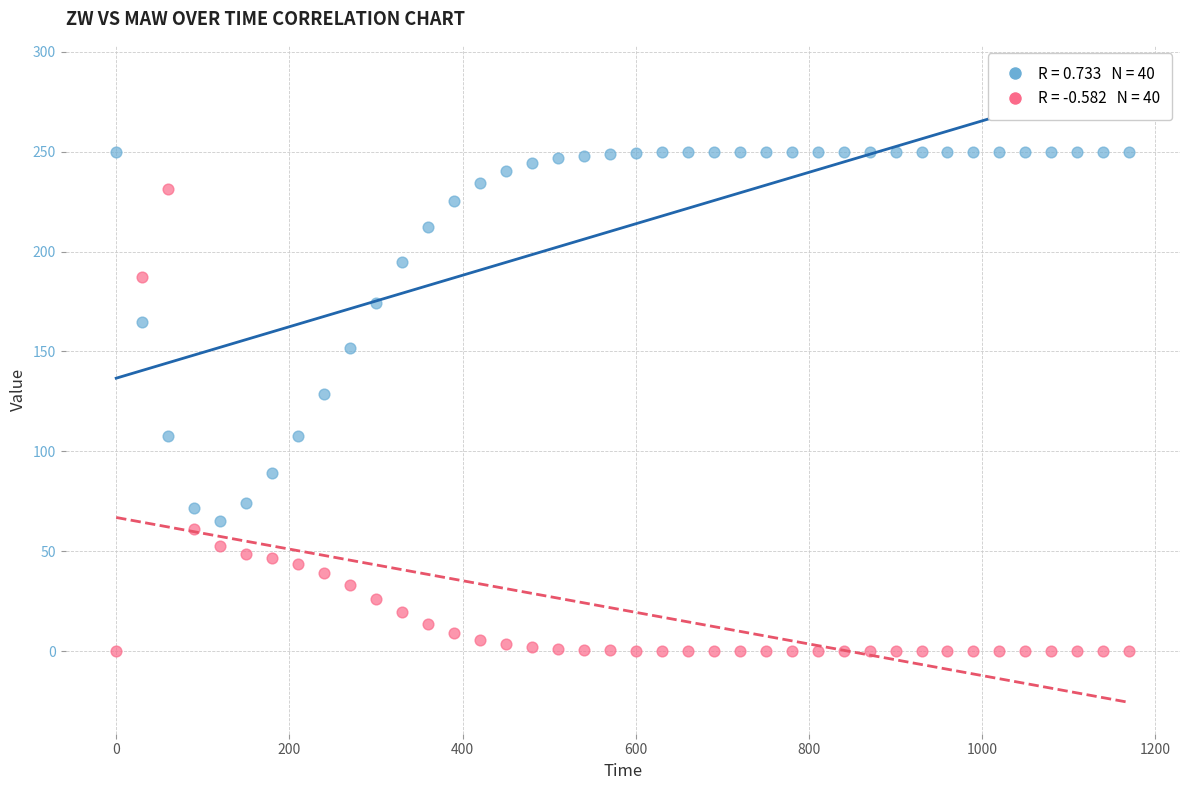

Across all data points, what is the range of X values (max minus min)?

1170.0